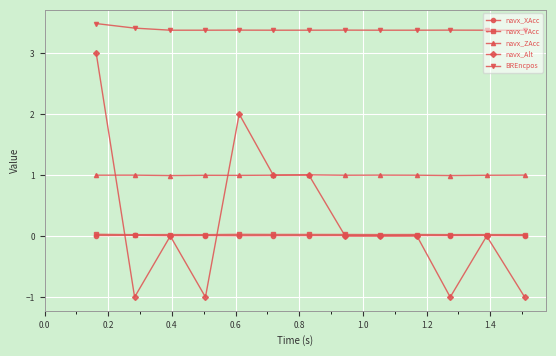

True or false: navx_ZAcc and navx_XAcc cross at least once.

False